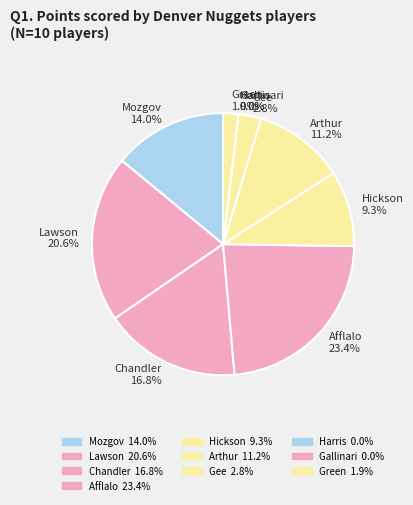

What percentage is the Mozgov slice, to the nearest percent?

14%